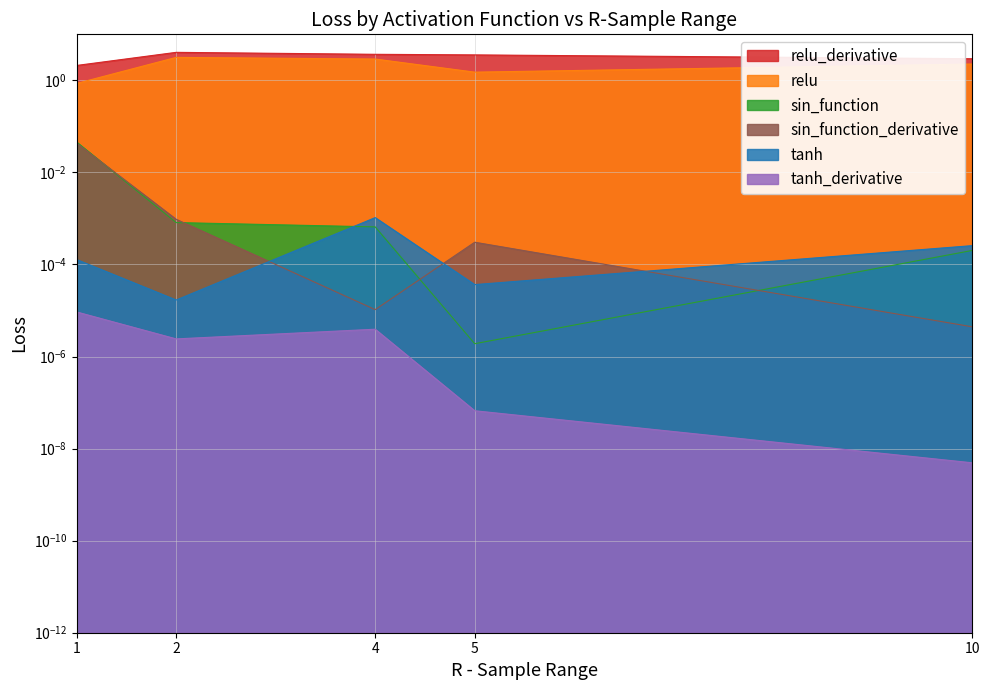

Between 2 and 10, which series saw the biggest shift?

relu_derivative